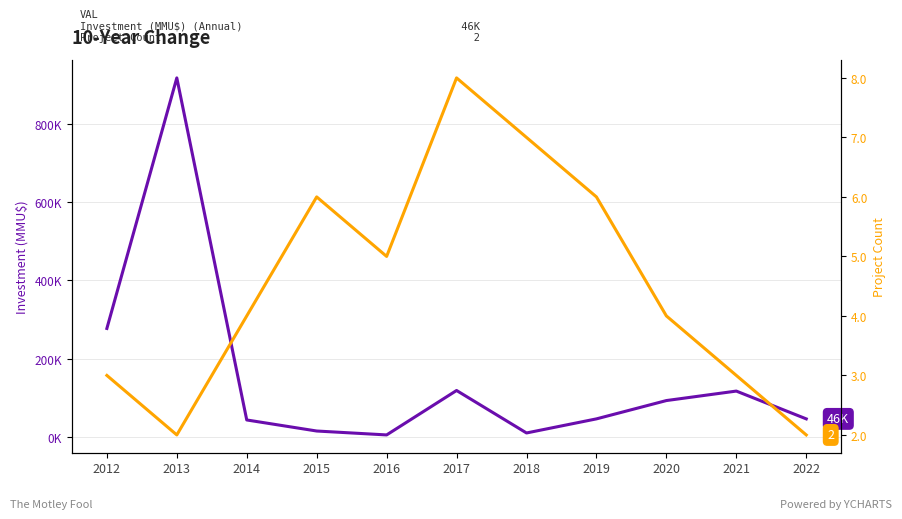

Reading right to left, list all the values displayed in this chart.

Investment (MMU$) (Annual): 46000	117000	92790	46000	10000	118526	5000	15000	43230	917000	277000
Project Count: 2	3	4	6	7	8	5	6	4	2	3